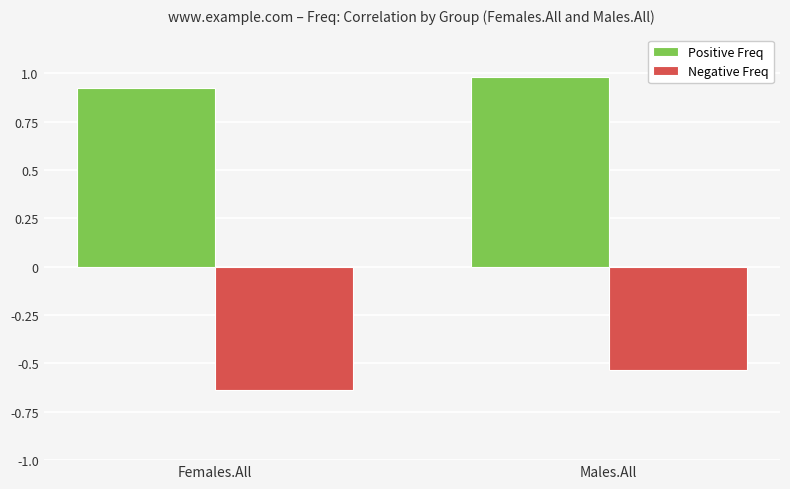

What is the sum of all Negative Freq values?

-1.2